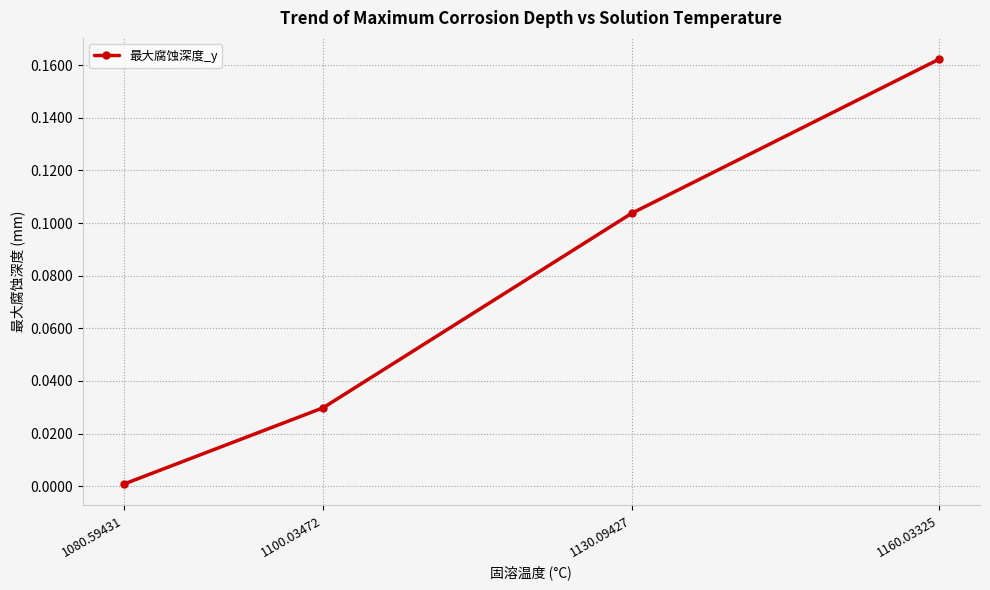

What is the sum of all values?

0.3